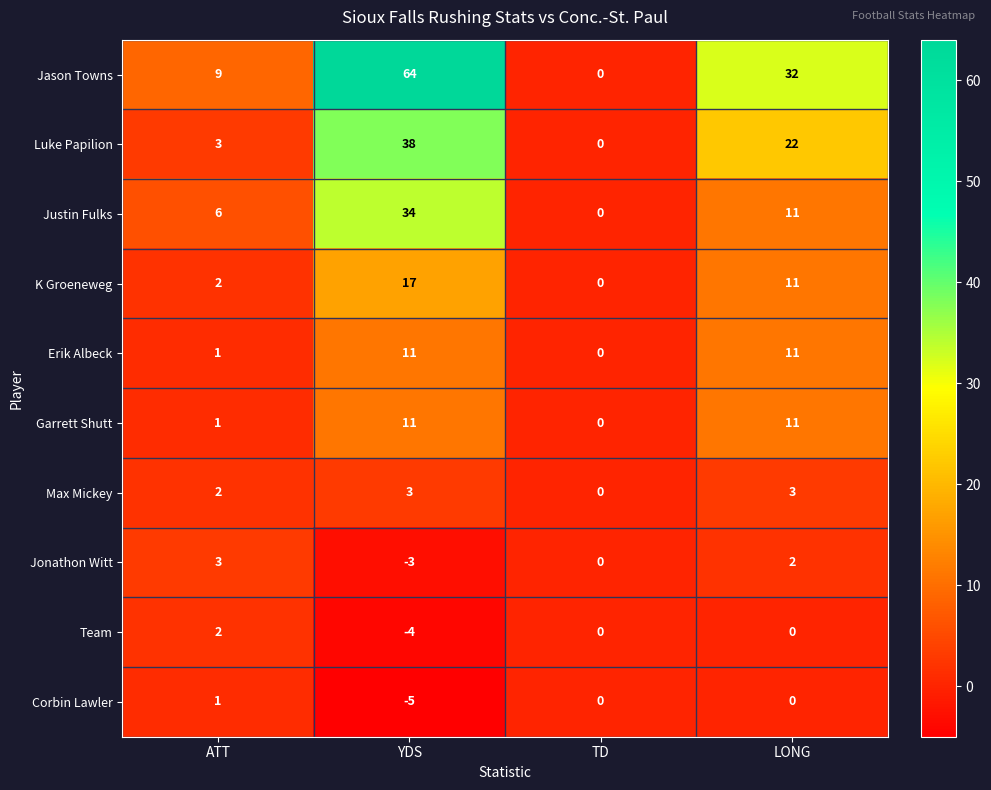

What is the total value across all series at LONG?

103